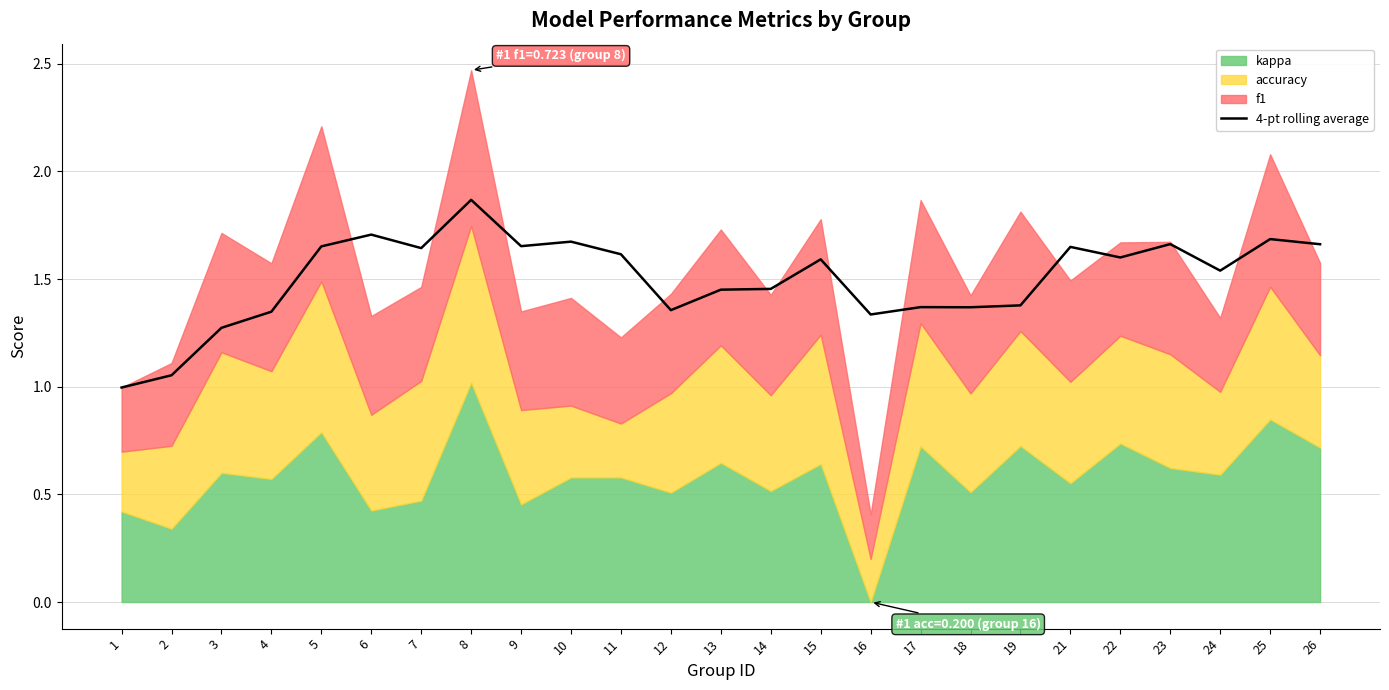

Between 19 and 8, which is larger?

8